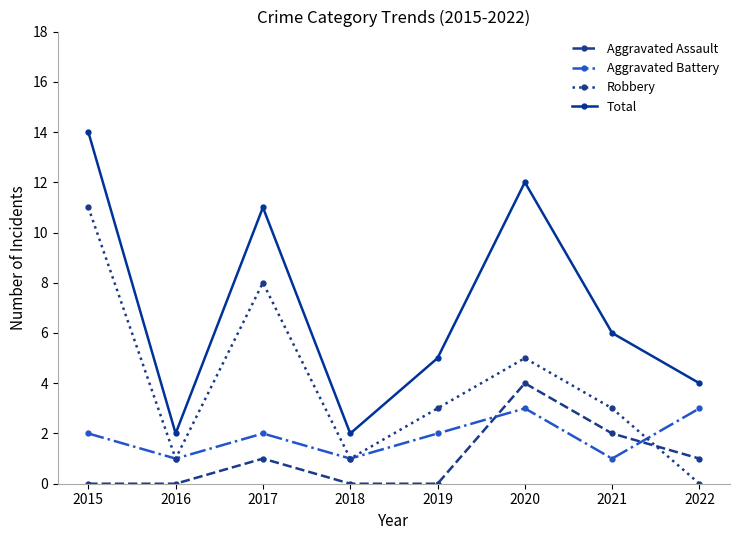

List the series in order of their peak value, lowest first.

Aggravated Battery, Aggravated Assault, Robbery, Total